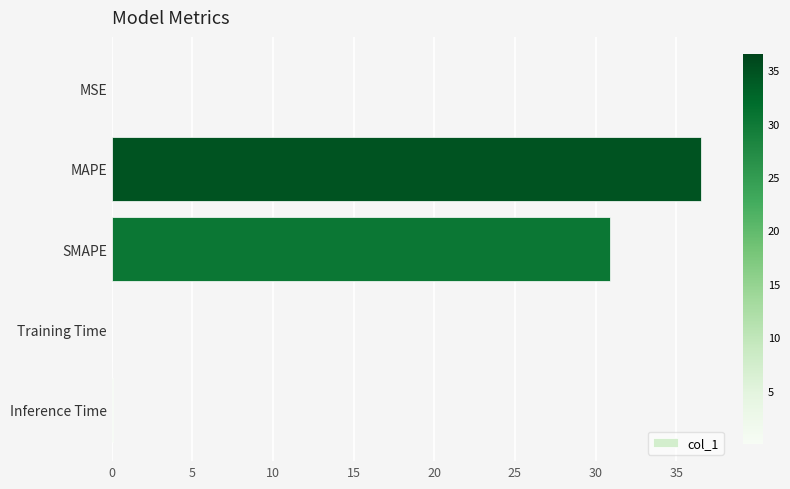

What is the sum of all values?

67.5